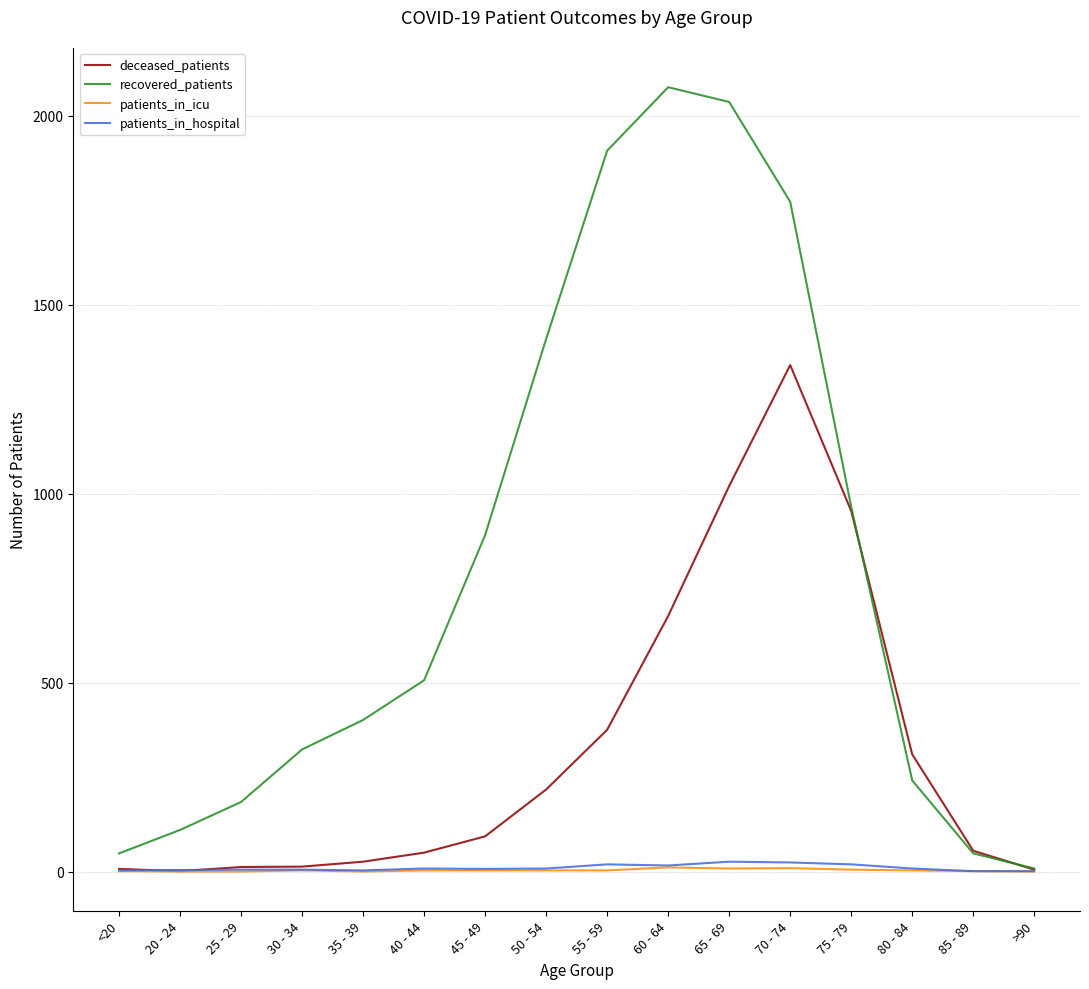

Which series has the largest range (max minus min)?

recovered_patients